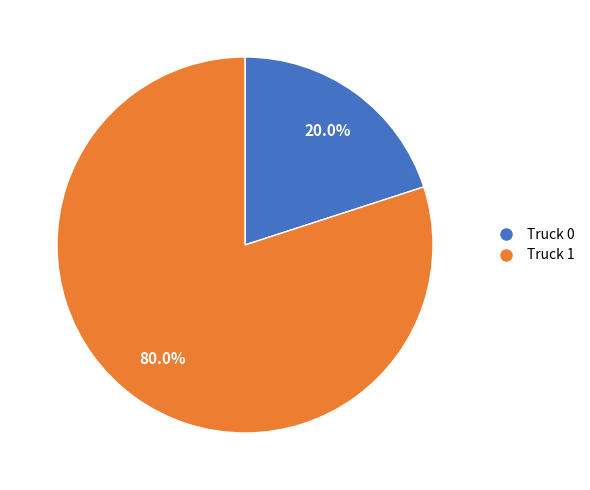

Which slice is the largest?

Truck 1